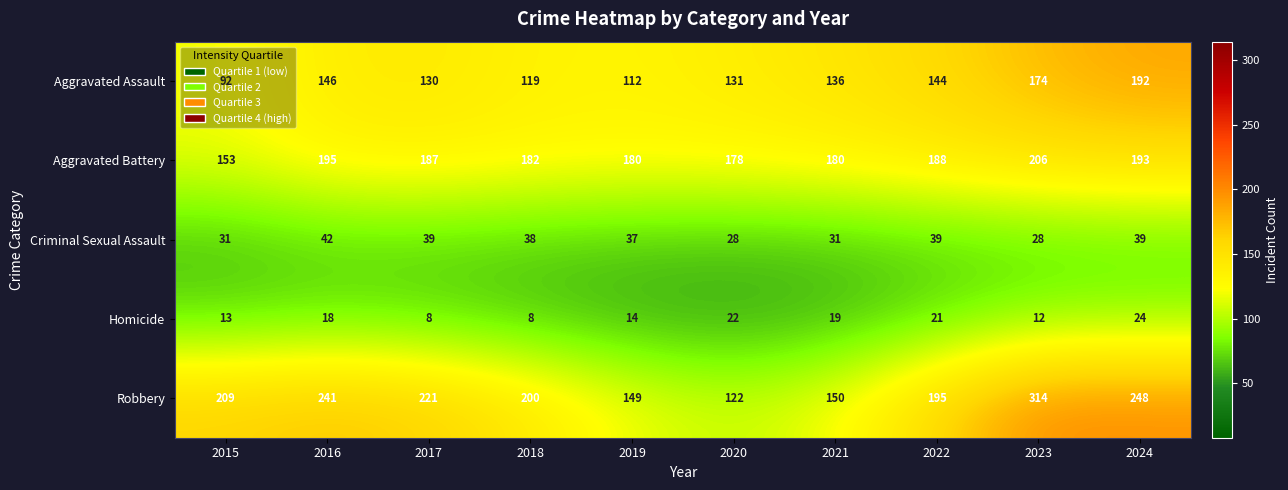

List the series in order of their peak value, lowest first.

Homicide, Criminal Sexual Assault, Aggravated Assault, Aggravated Battery, Robbery